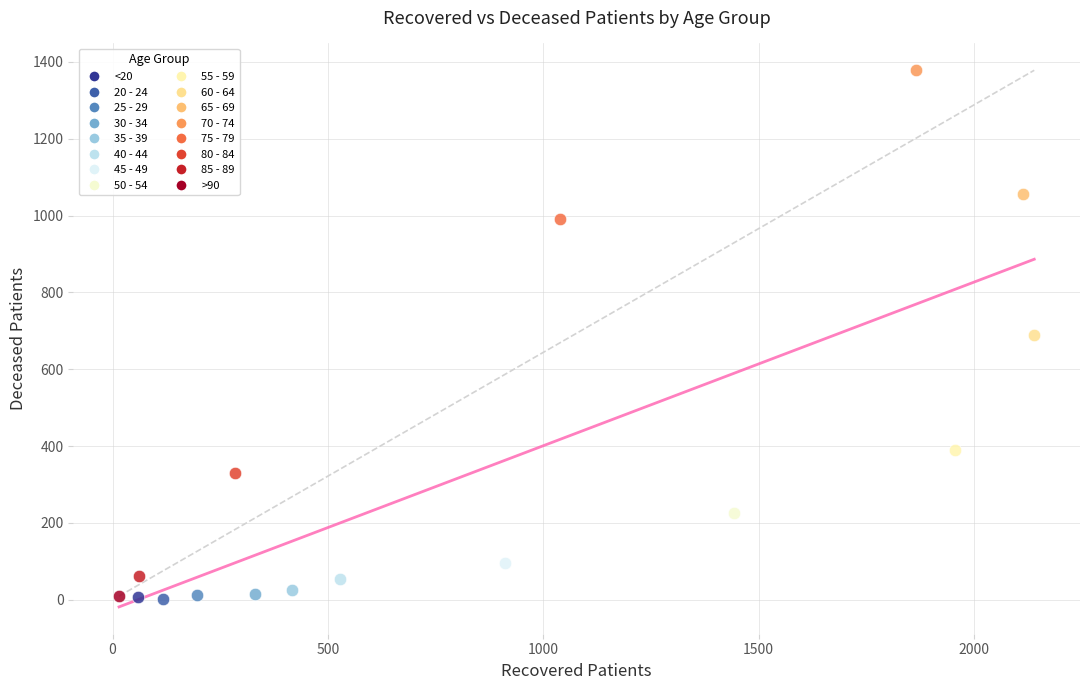

What are all the series names shown in the legend?

<20, 20 - 24, 25 - 29, 30 - 34, 35 - 39, 40 - 44, 45 - 49, 50 - 54, 55 - 59, 60 - 64, 65 - 69, 70 - 74, 75 - 79, 80 - 84, 85 - 89, >90